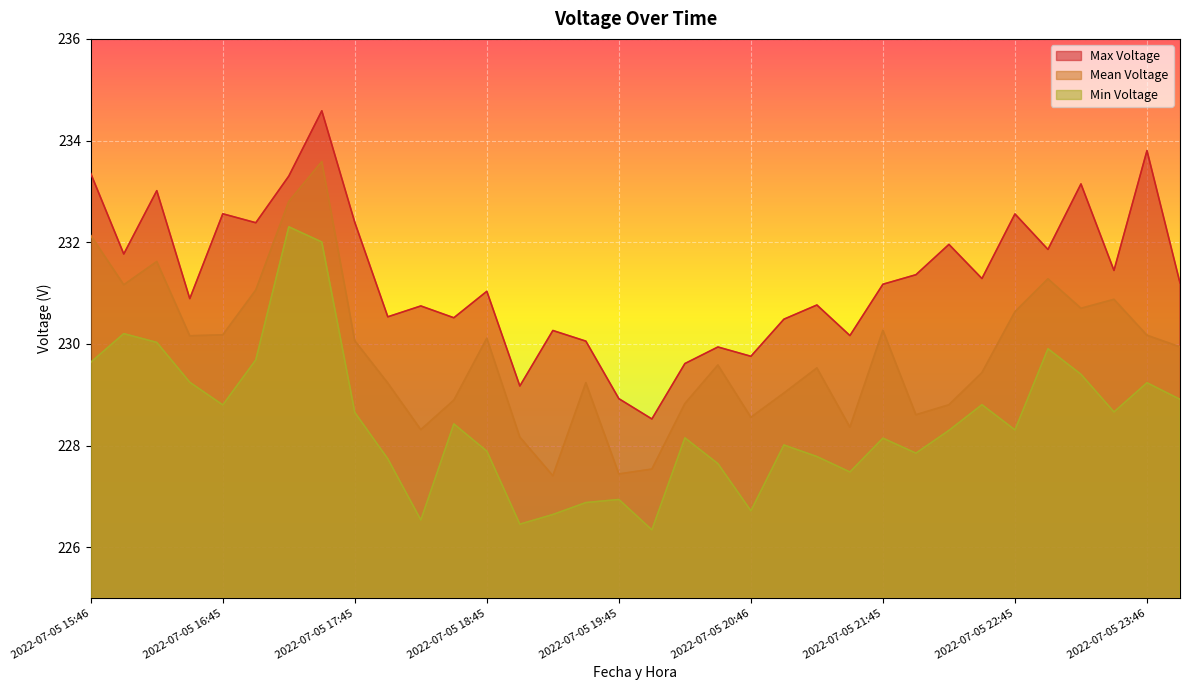

True or false: Max Voltage has a value of 52.4 at 2022-07-05 16:00.

False